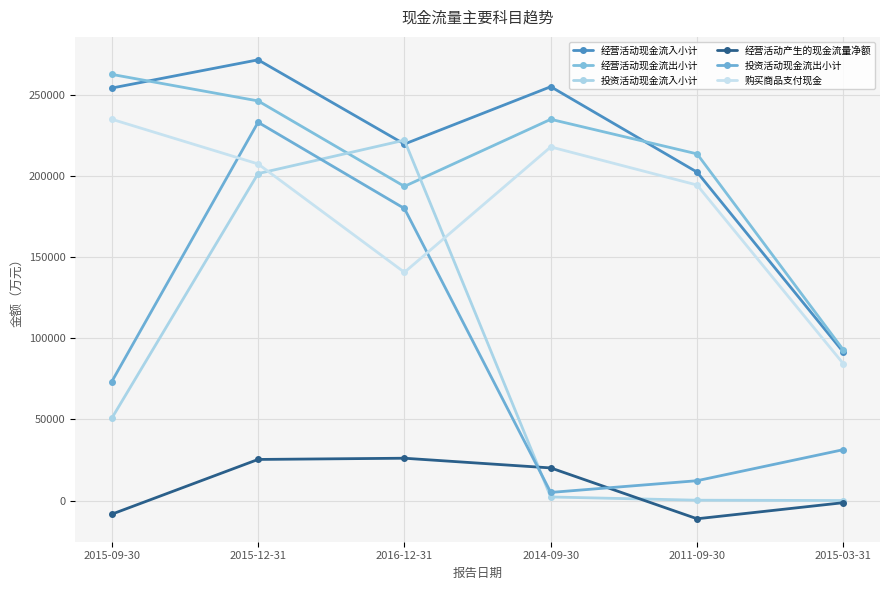

Does the chart display data point markers on the line(s)?

Yes